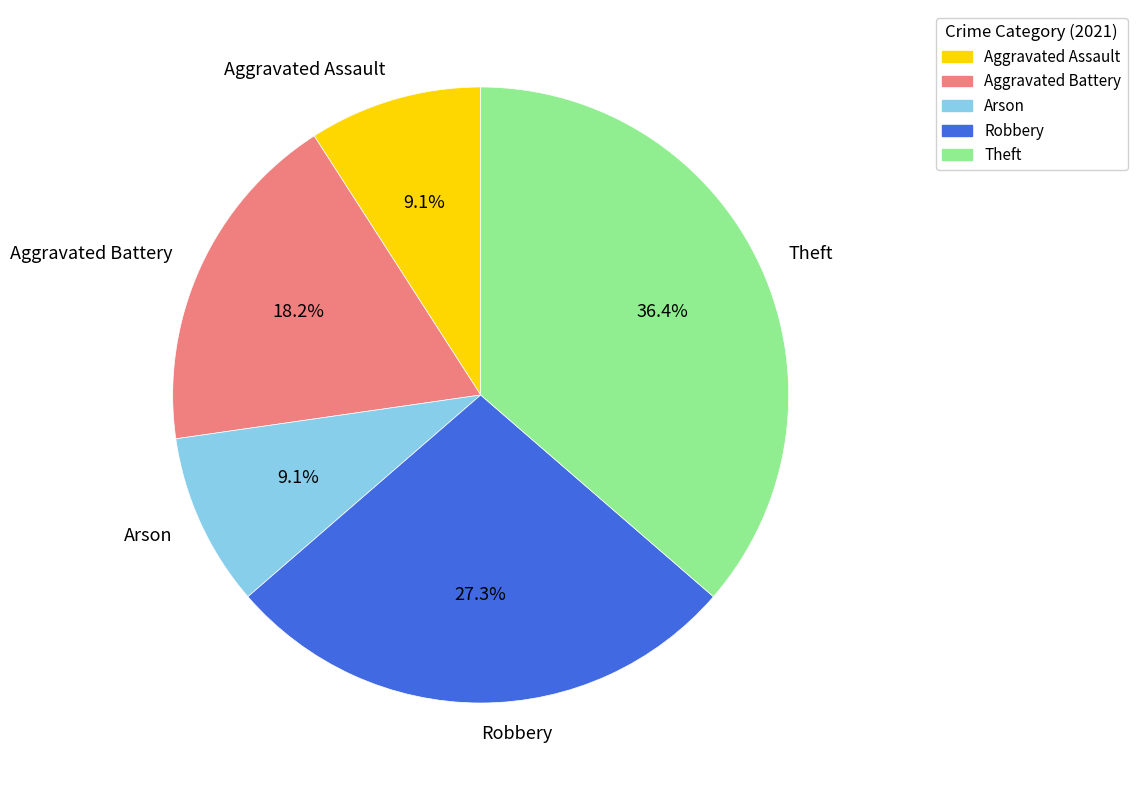

Which slice is the largest?

Theft